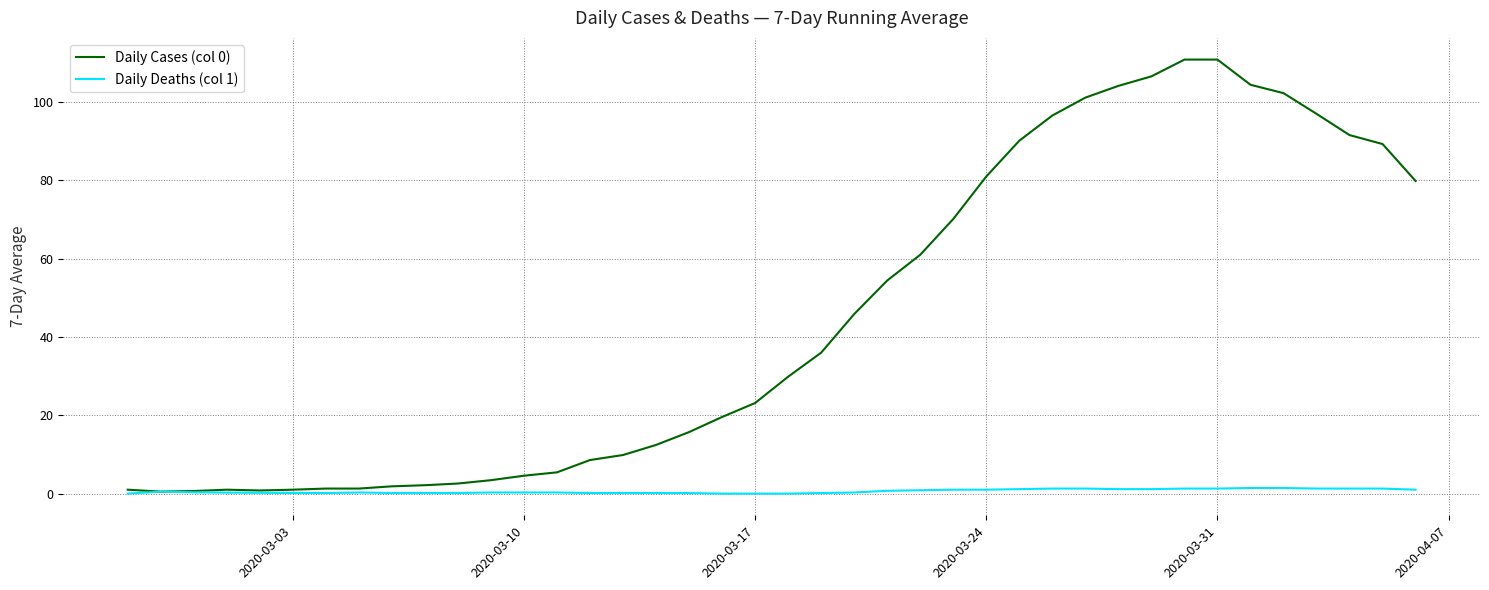

Which series has the largest total across all categories?

Daily Cases (col 0)